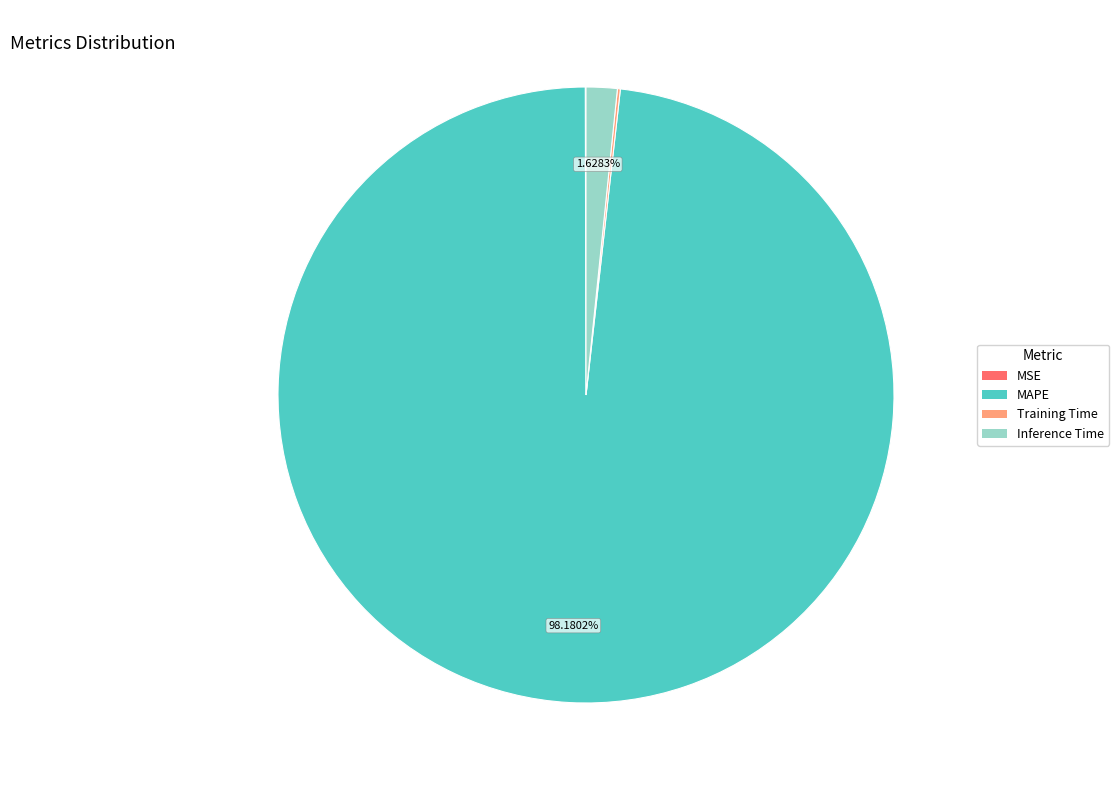

Is there any slice that represents more than half of the pie?

Yes